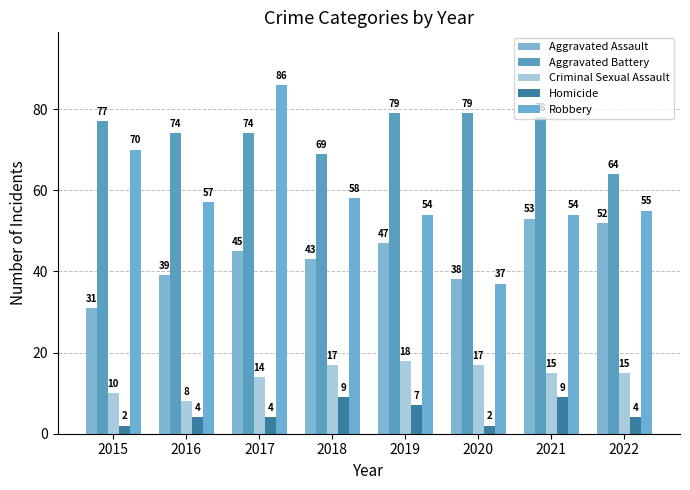

Is it true that Homicide equals 9 at 2018?

True